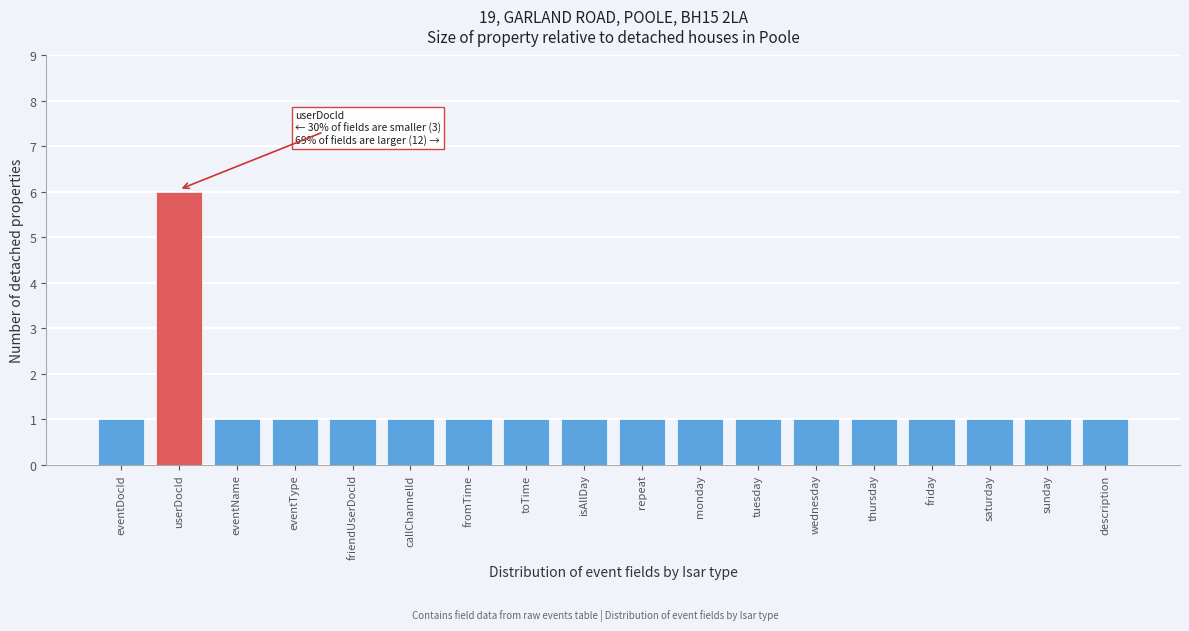

Reading left to right, list all the values displayed in this chart.

1	6	1	1	1	1	1	1	1	1	1	1	1	1	1	1	1	1